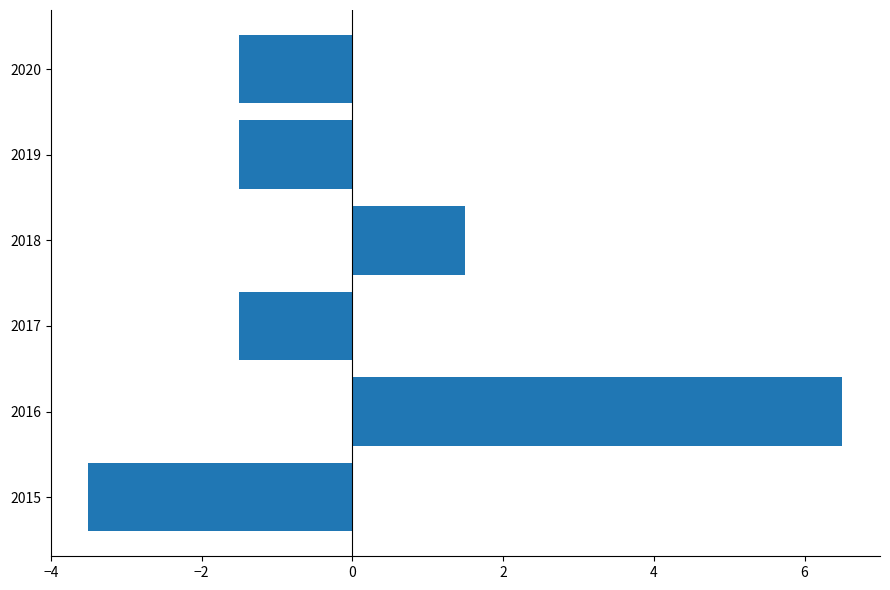

The value at 2017 is -1.5. True or false?

True